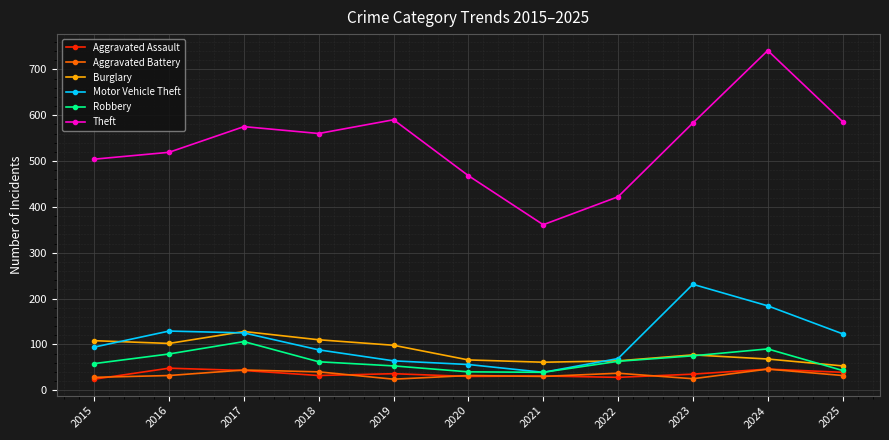

True or false: Aggravated Battery and Robbery cross at least once.

False